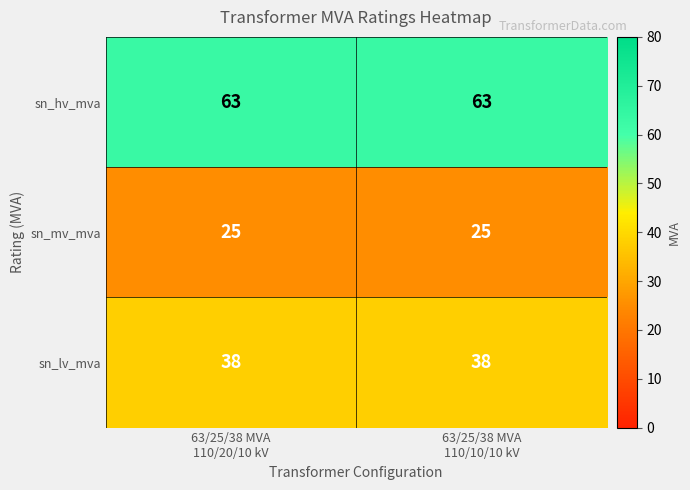

Which series has the largest total across all categories?

sn_hv_mva